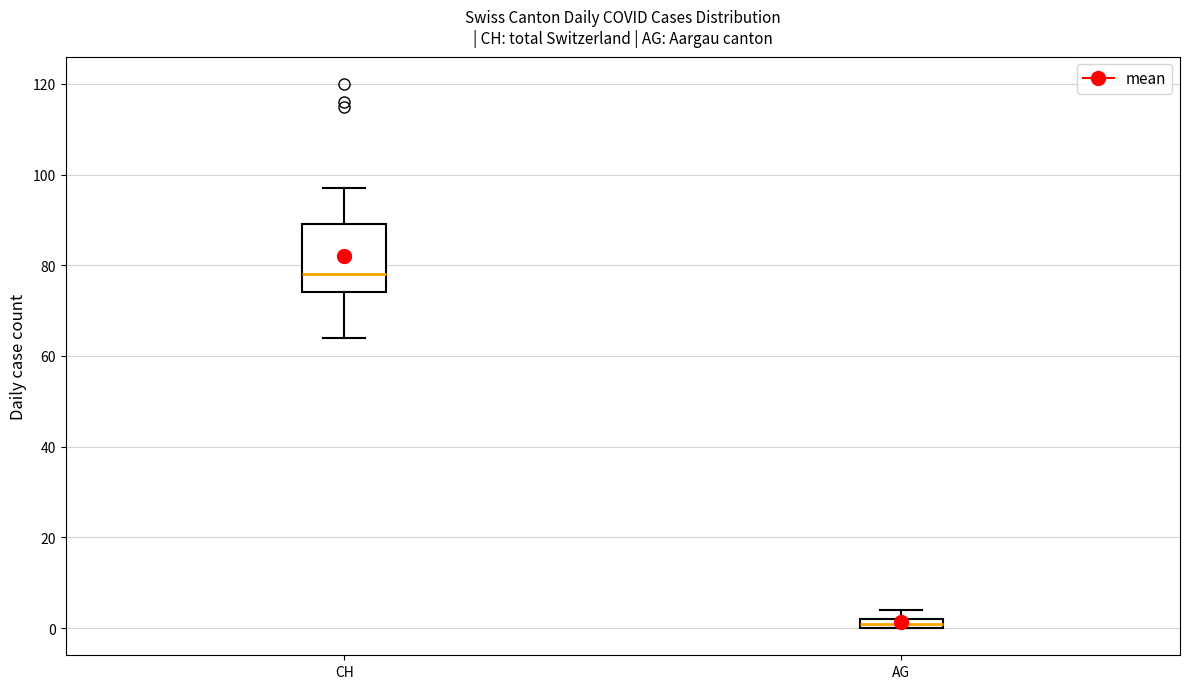

Where is the upper edge of the box for AG on the y-axis? The values are not printed on the chart, so give them approximately, as read against the axis.

2